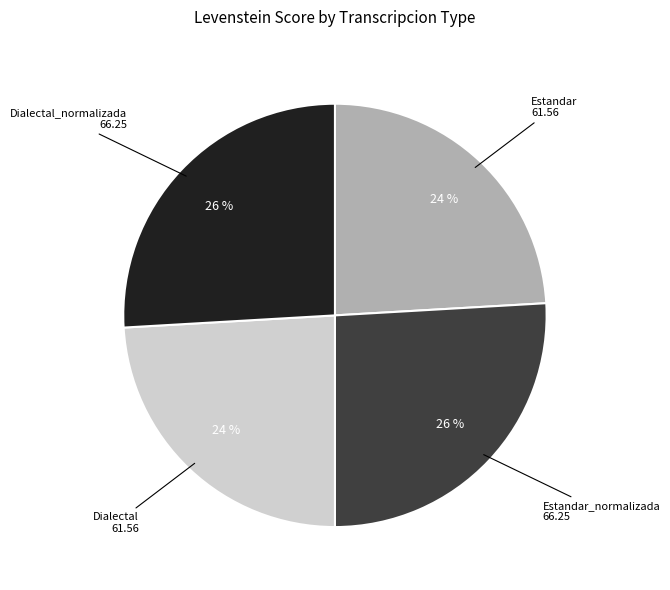

Is there a majority slice in this chart?

No